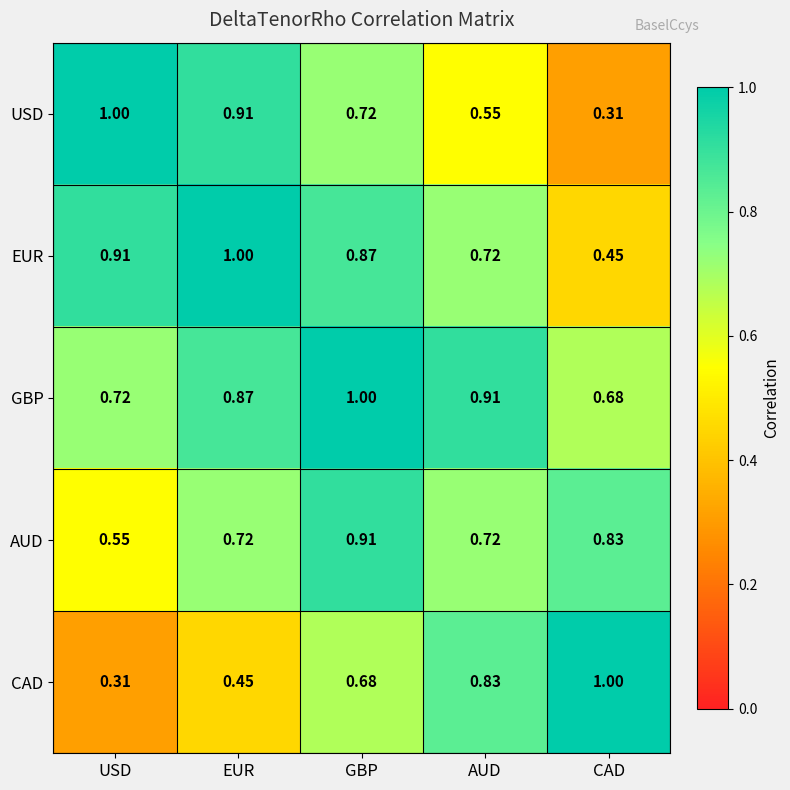

At which label does USD reach its minimum?

CAD